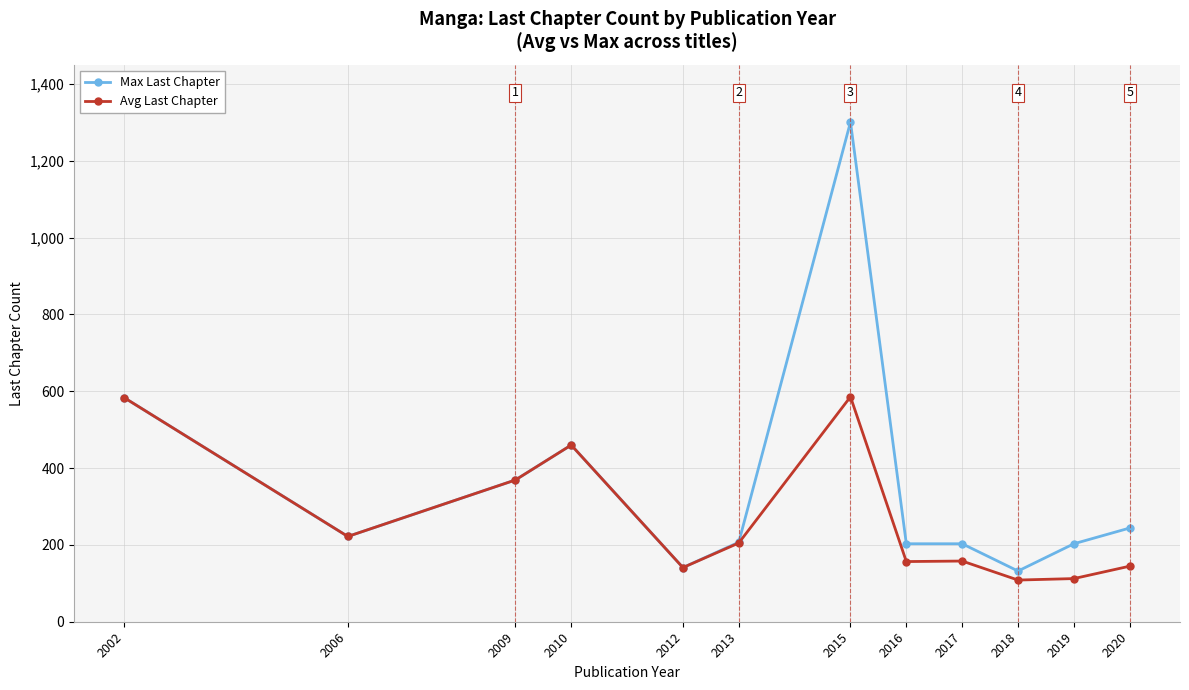

What is the lowest value of the Avg Last Chapter series?

108.5